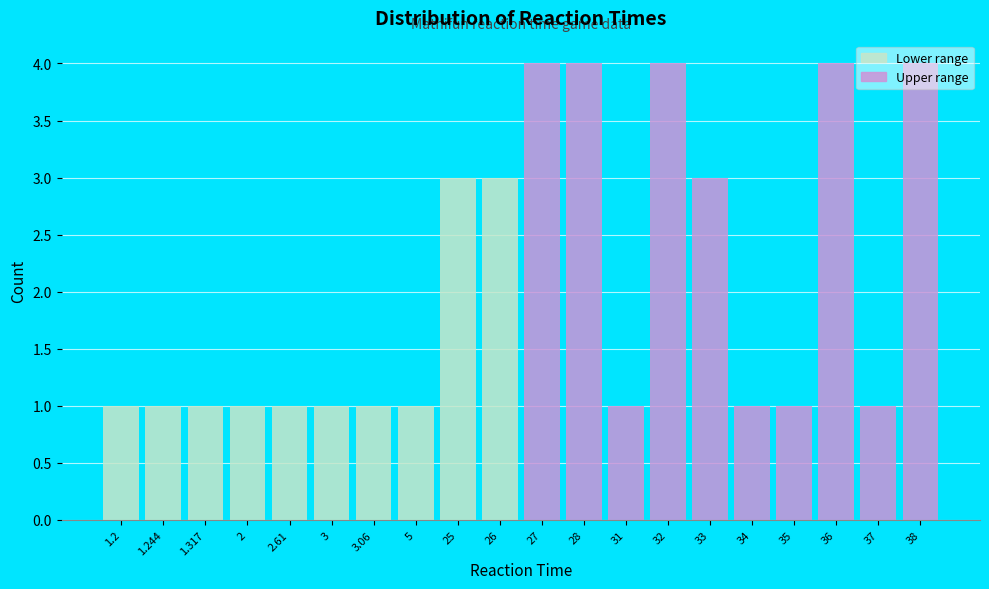

How many data points in Upper range are less than 4?

5